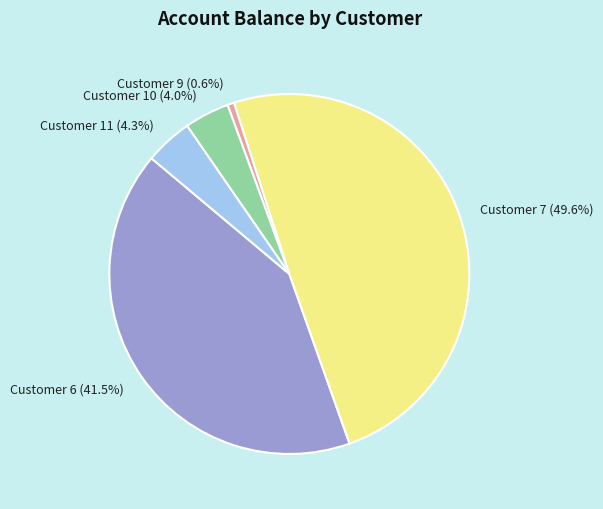

True or false: Customer 6 accounts for 52% of the total.

False